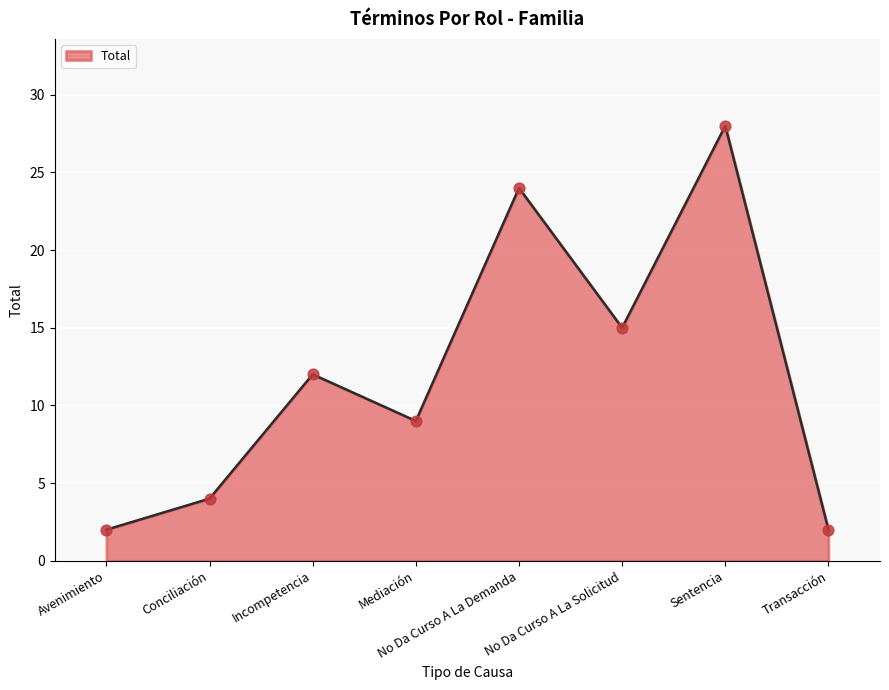

Which has a higher value, Incompetencia or No Da Curso A La Demanda?

No Da Curso A La Demanda